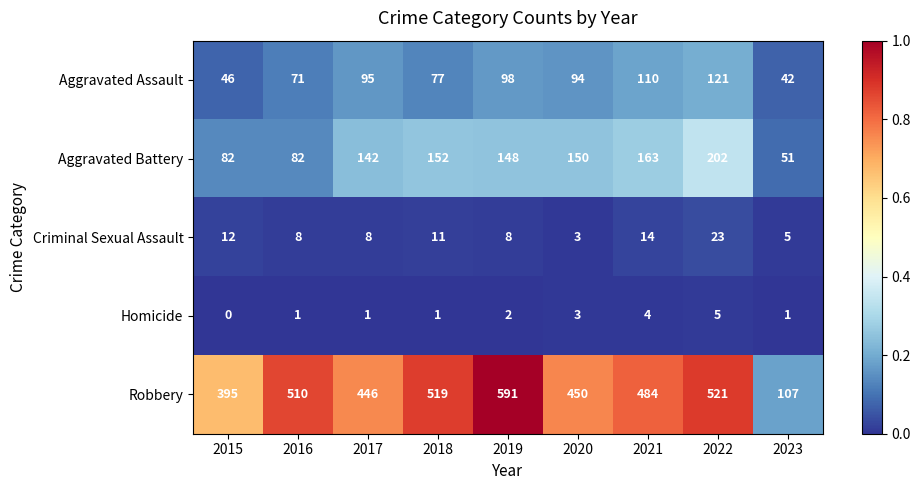

What is the difference between the maximum and minimum values in the Aggravated Battery series?

151